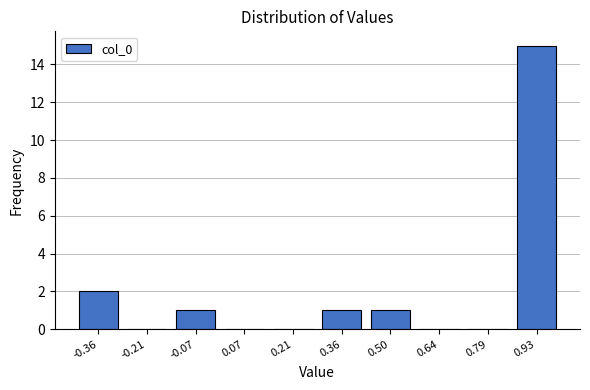

Reading left to right, transcribe all the data shown in this chart.

-0.36=2	-0.21=0	-0.07=1	0.07=0	0.21=0	0.36=1	0.50=1	0.64=0	0.79=0	0.93=15